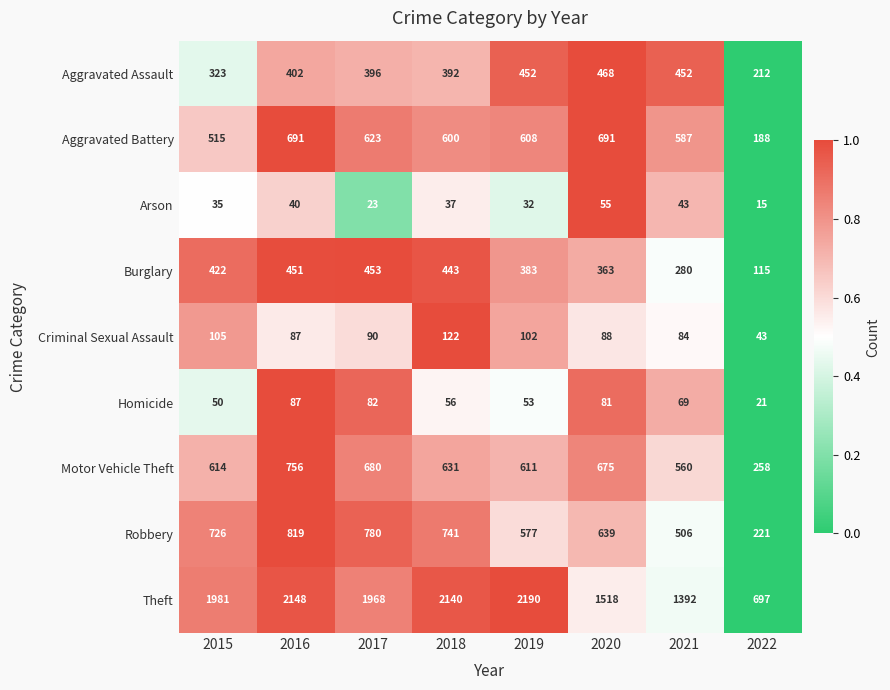

True or false: Arson has a value of 23 at 2022.

False